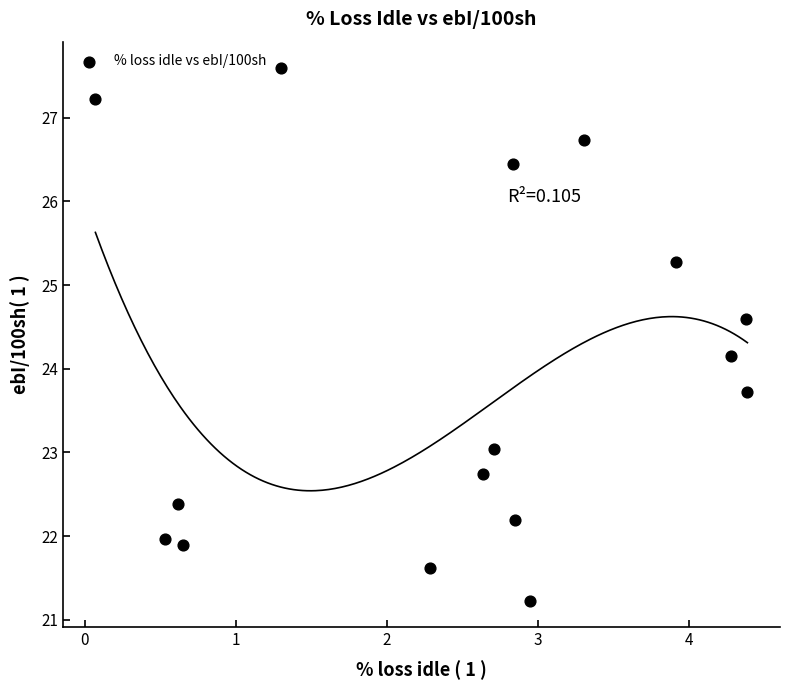

What is the range of Y values (max minus min)?

6.4